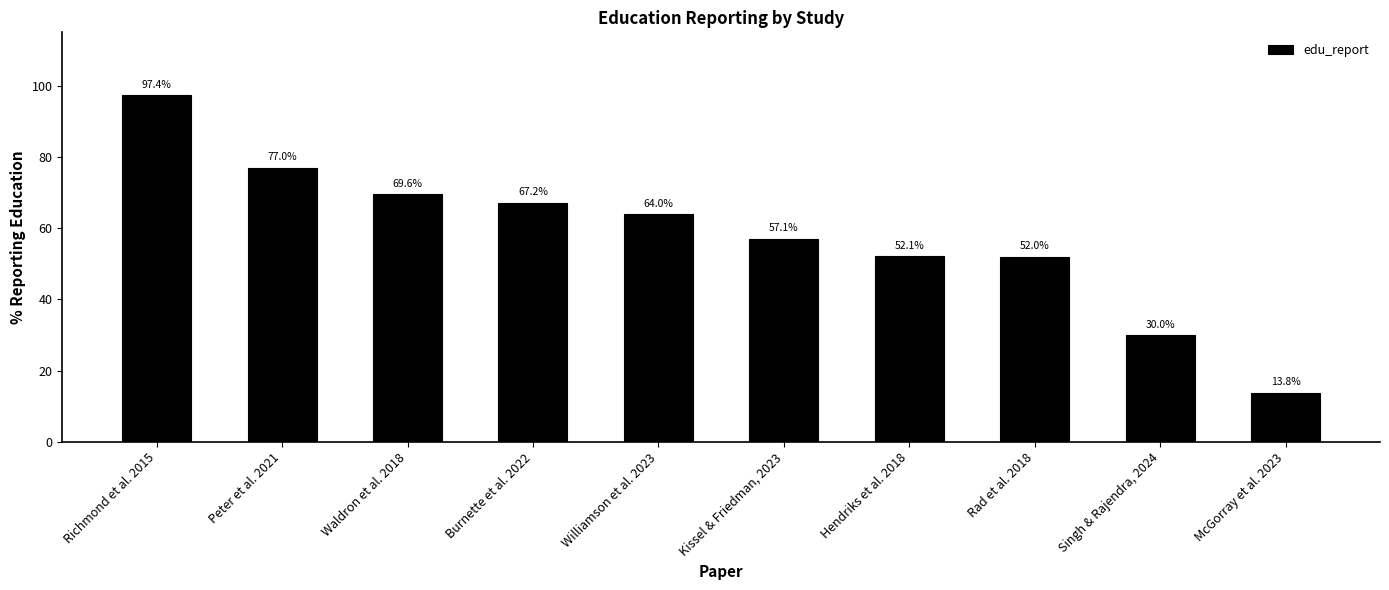

What is the label of the 1st bar from the right?

McGorray et al. 2023